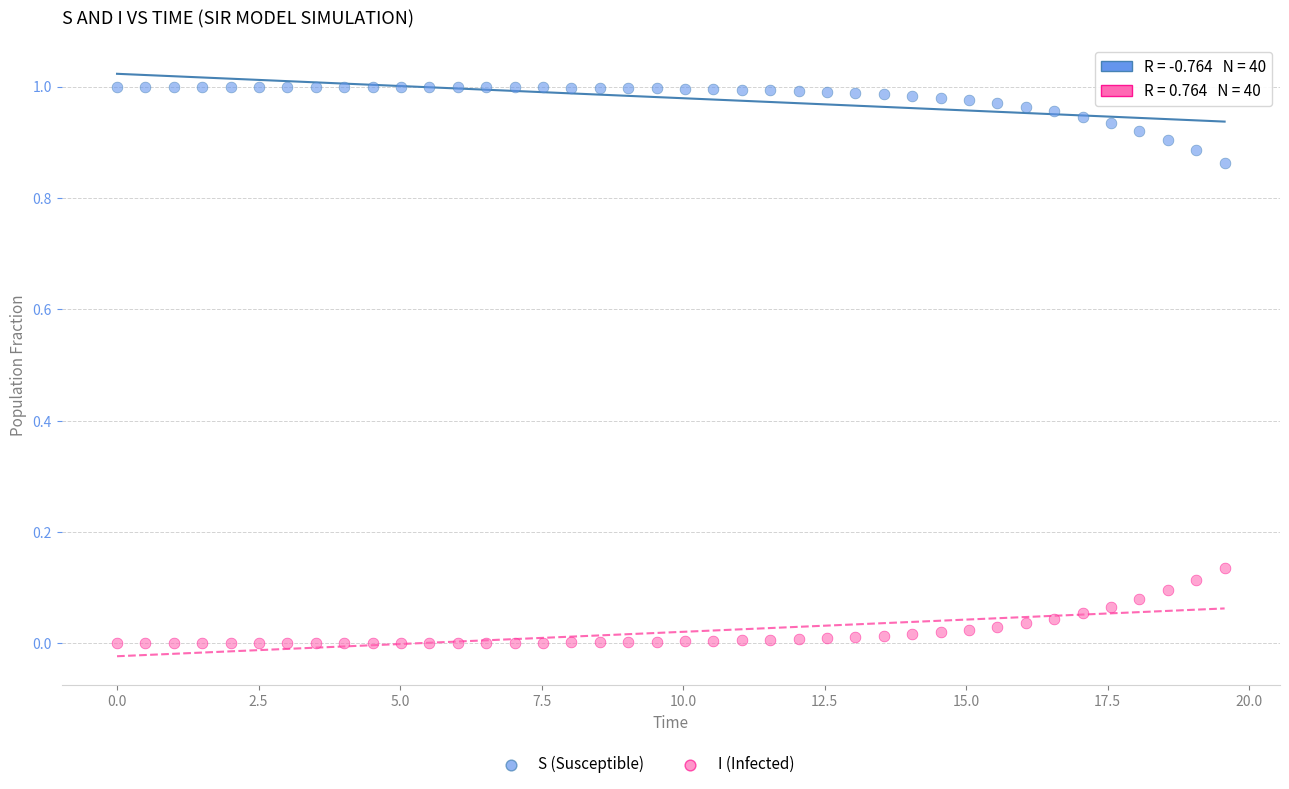

Which series reaches the minimum Y coordinate?

I (Infected)